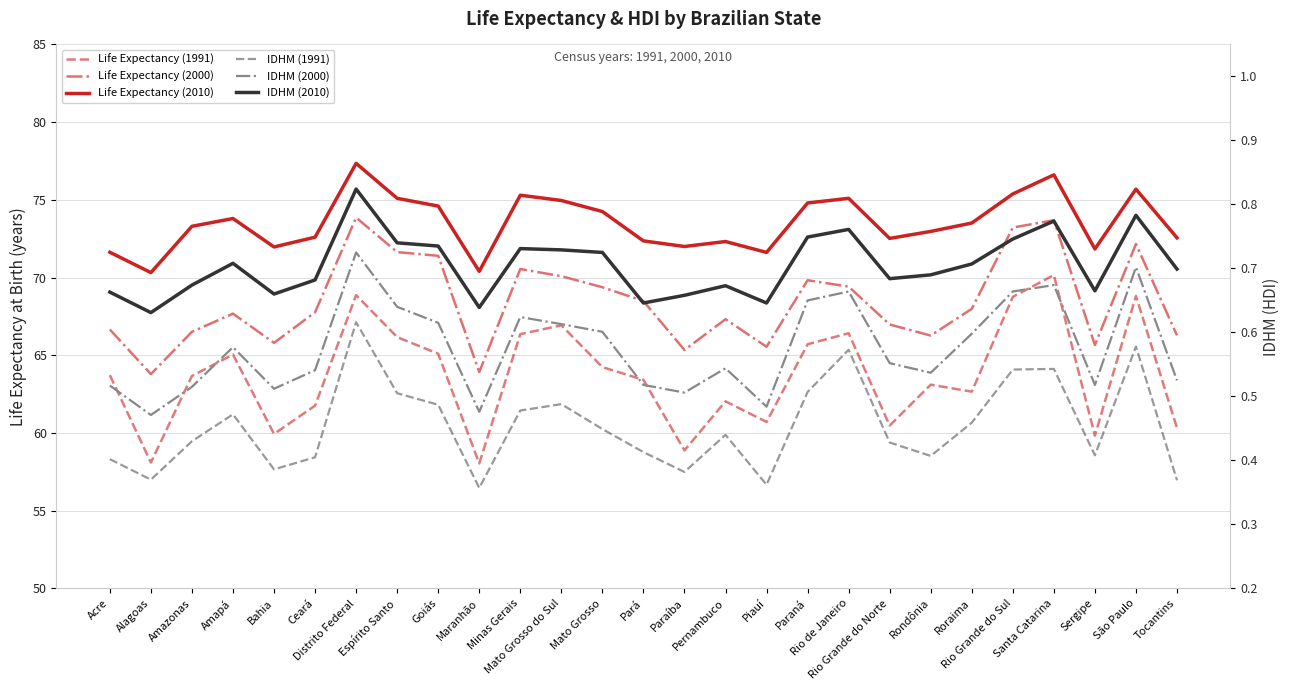

True or false: IDHM (2000) has a value of 0.7 at Distrito Federal.

True